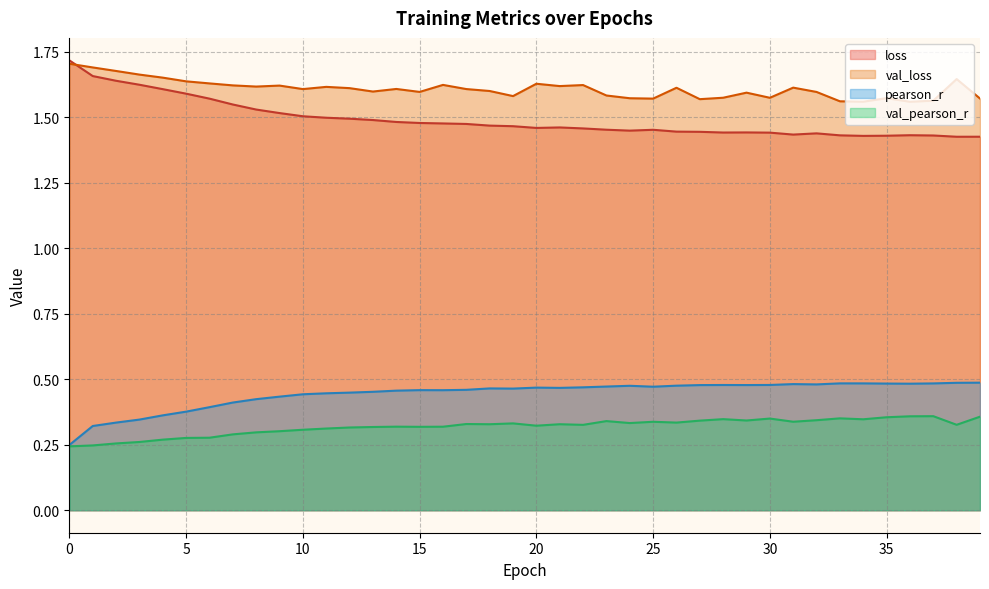

Read the pearson_r value at 15.

0.5